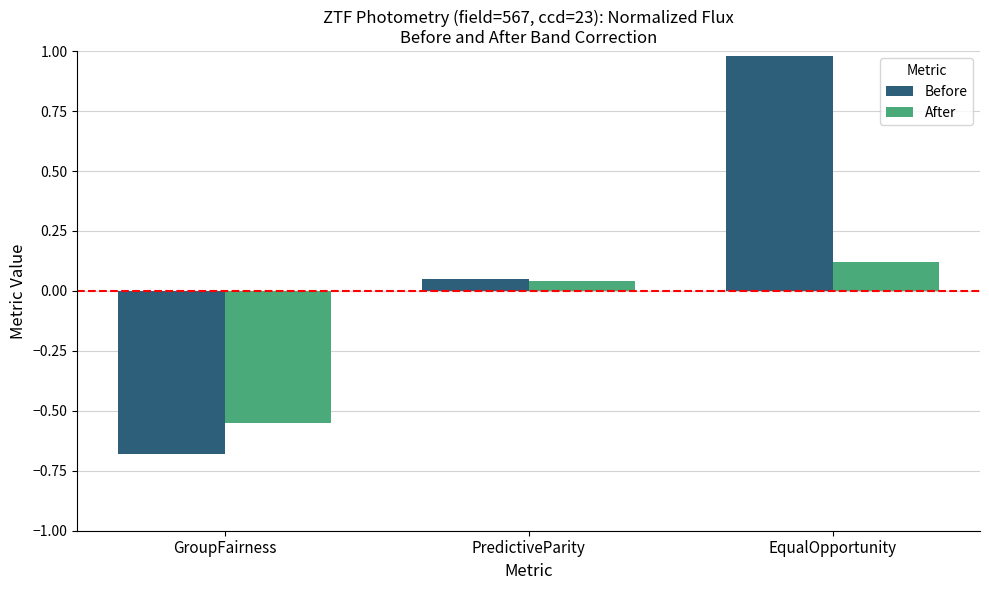

Which series changed the most between PredictiveParity and EqualOpportunity?

Before